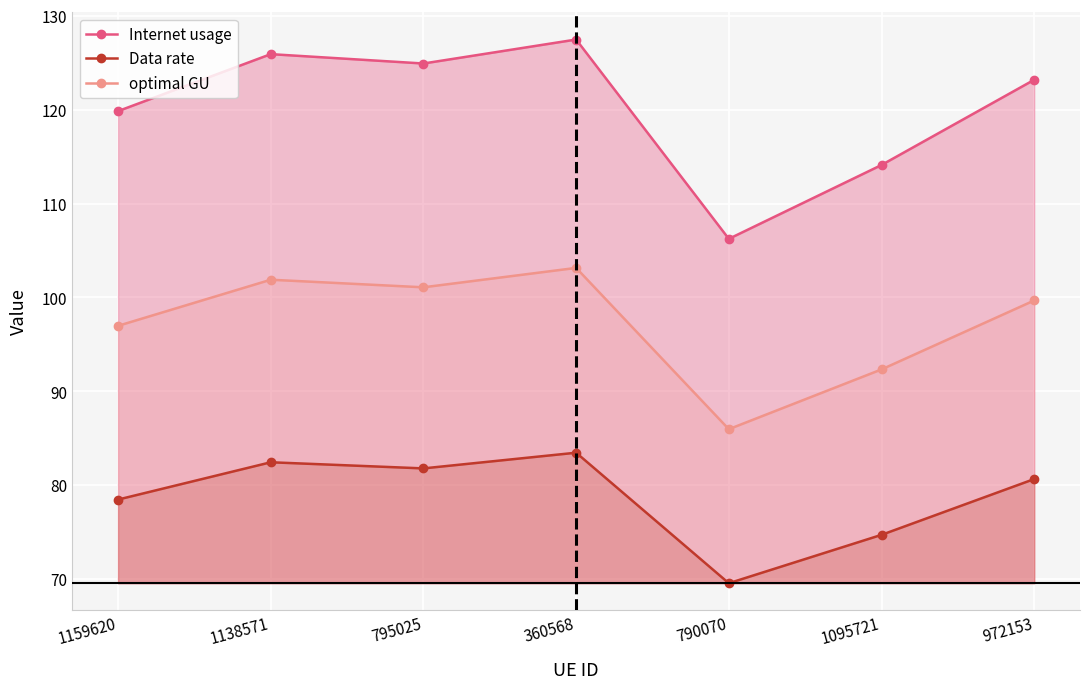

What is the difference between the second highest and second lowest values in the Internet usage series?

11.8